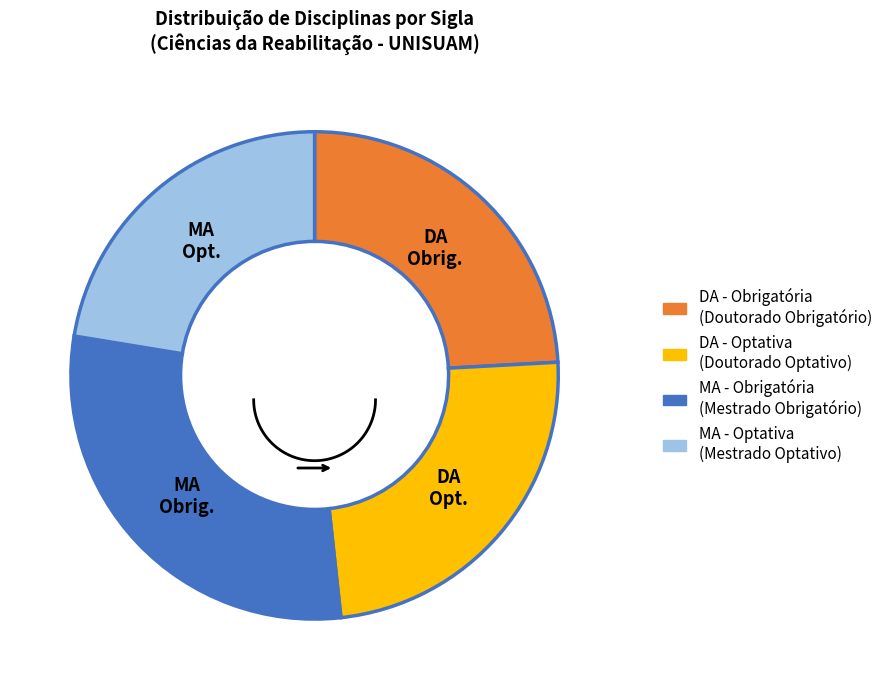

How many segments does this pie chart have?

2